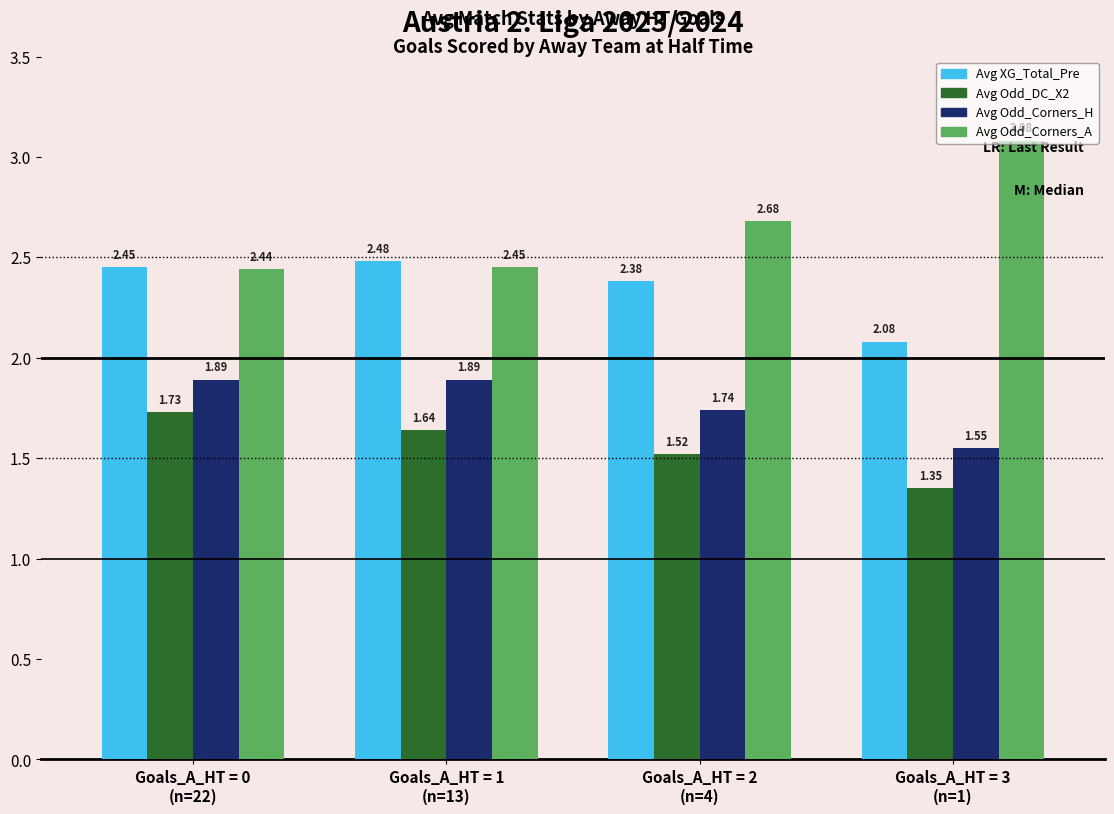

Is it true that Avg XG_Total_Pre equals 0.8 at Goals_A_HT = 1
(n=13)?

False